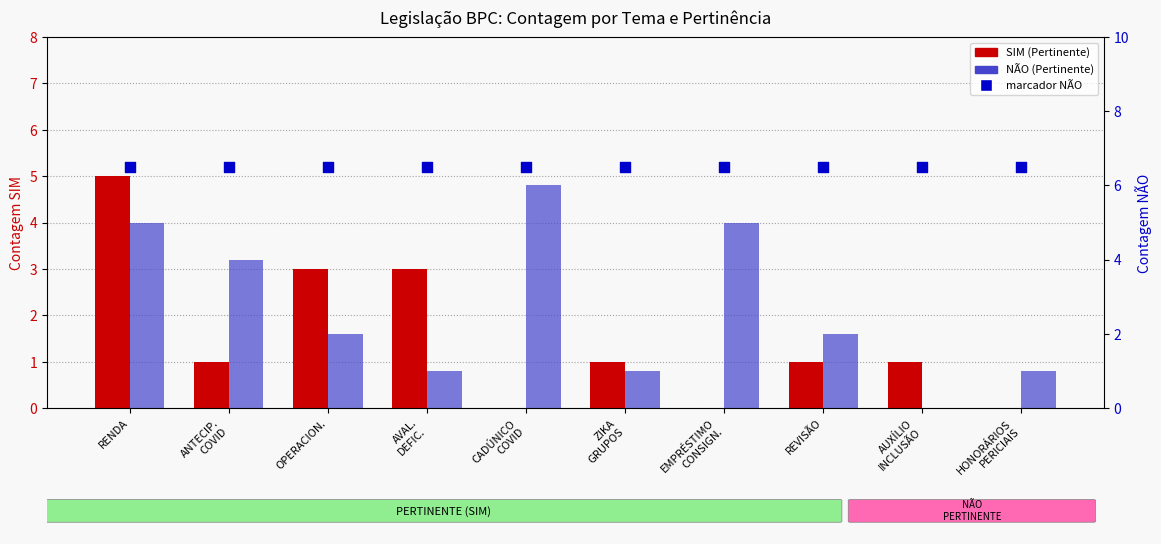

Is the value of NÃO (Pertinente) at RENDA greater than the value of NÃO count marker at REVISÃO?

No